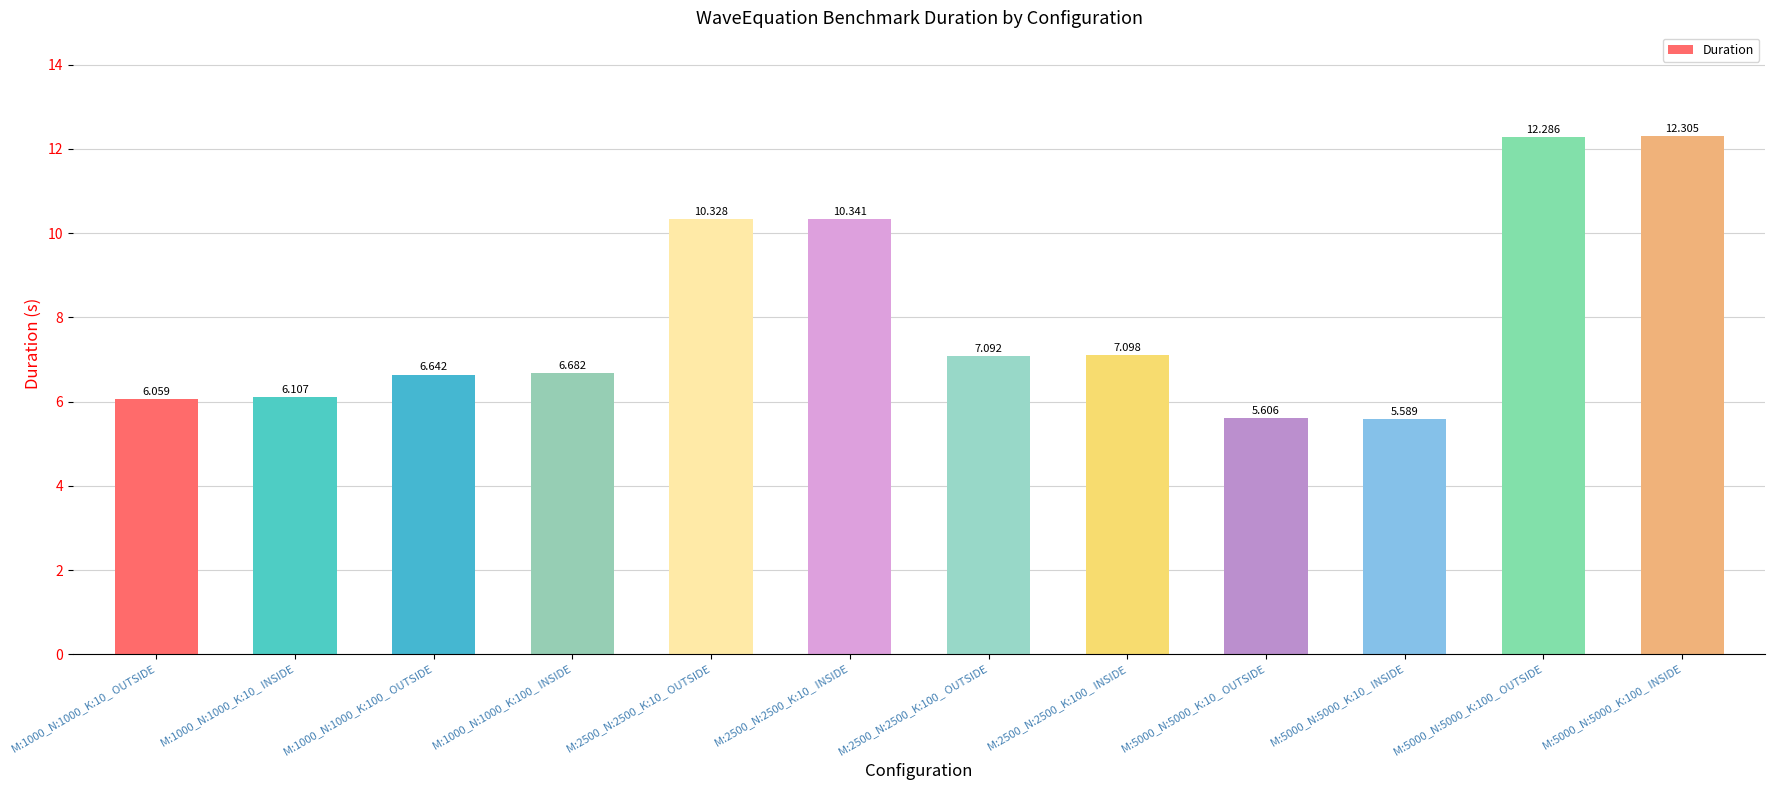

What position from the right is M:1000_N:1000_K:100_ INSIDE?

9